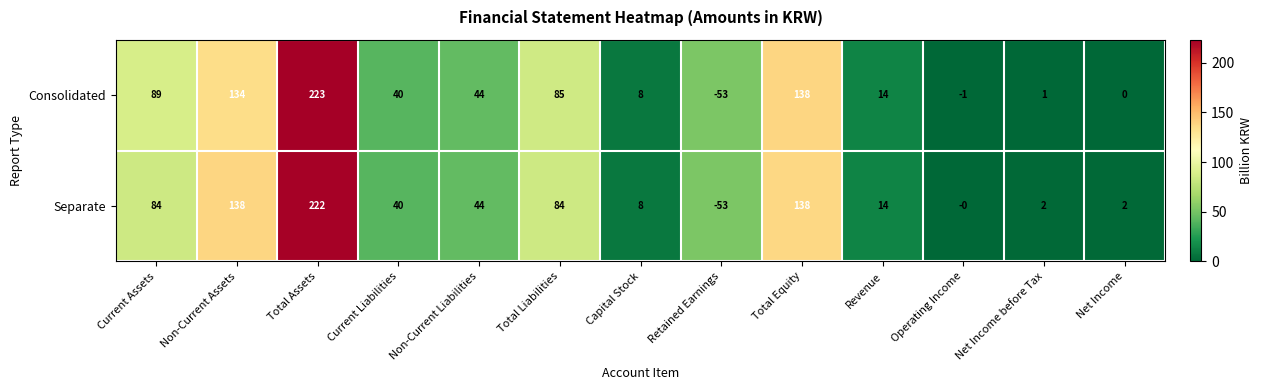

What is the difference between the Consolidated values at Retained Earnings and Current Liabilities?

93